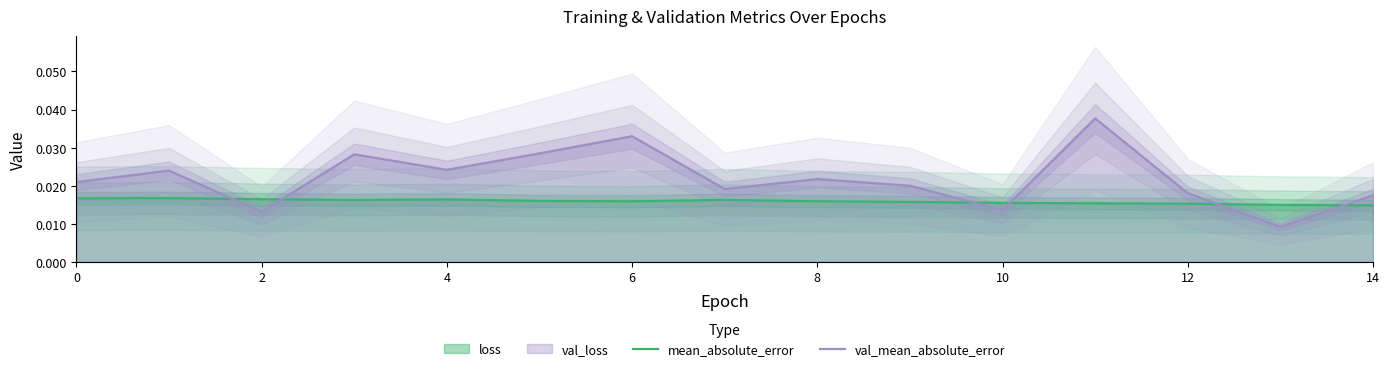

At how many categories does at least one series exceed 0?

15